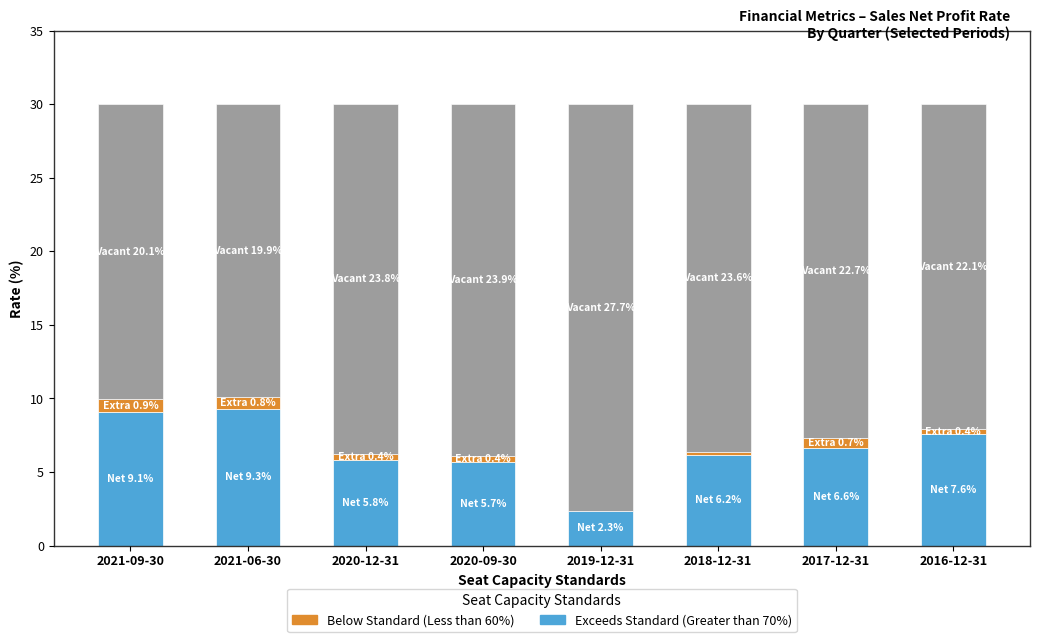

What is the total value across all series at 2021-09-30?

30.0